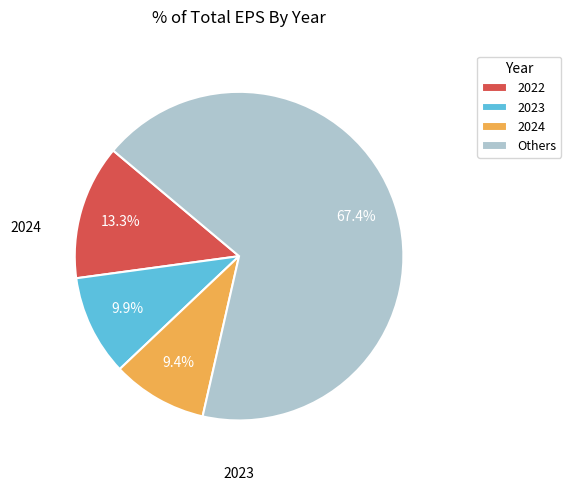

Which has a higher value, 2024 or 2023?

2023